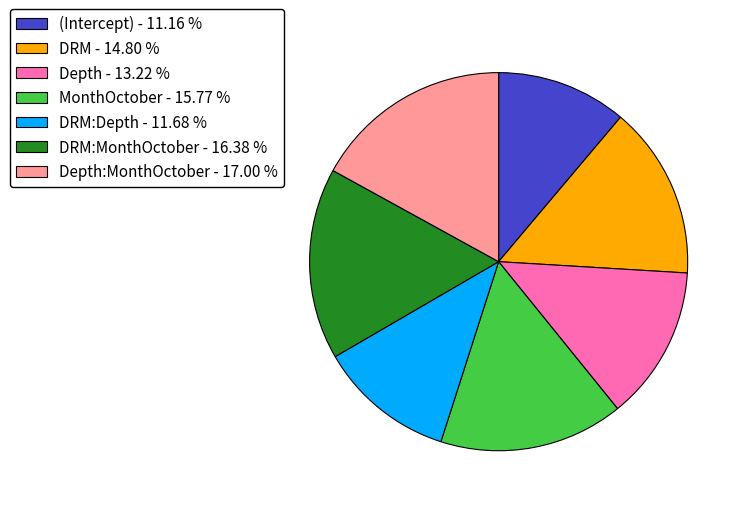

How many segments does this pie chart have?

7